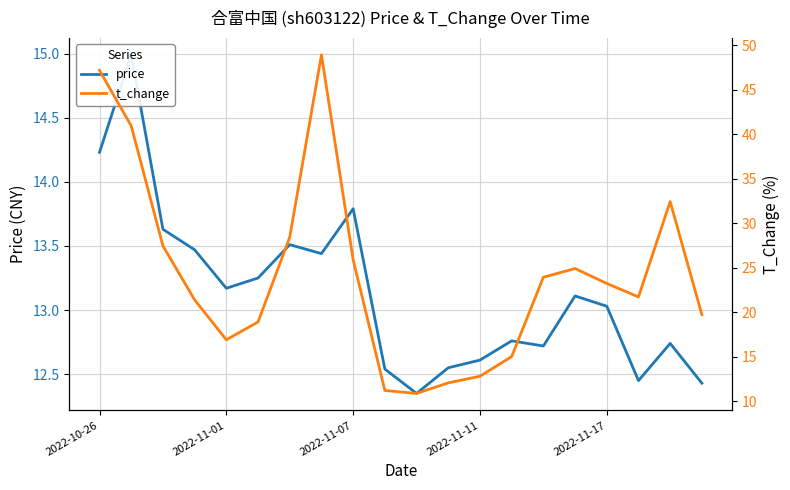

How many series are shown in this chart?

2